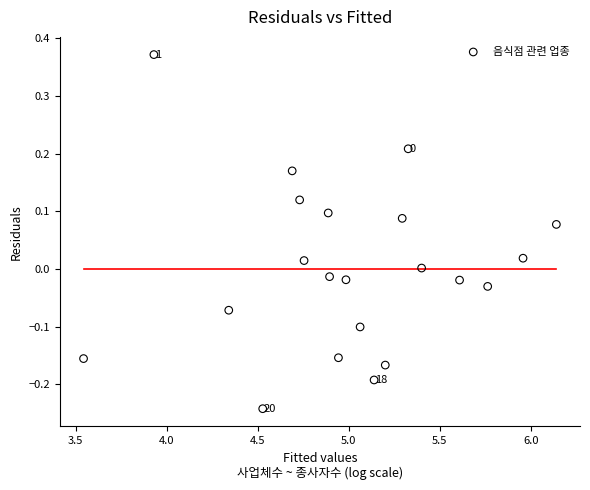

What is the range of X values (max minus min)?

2.6